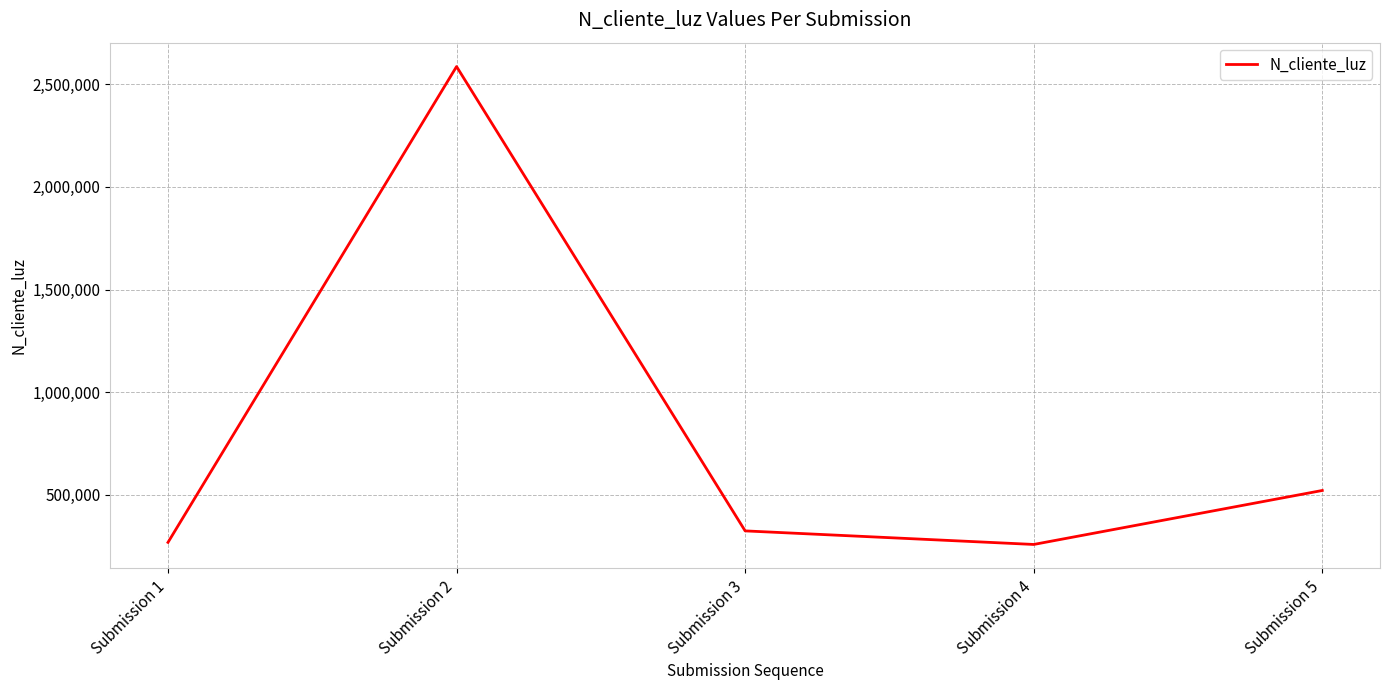

What is the minimum value shown in the chart?

258663